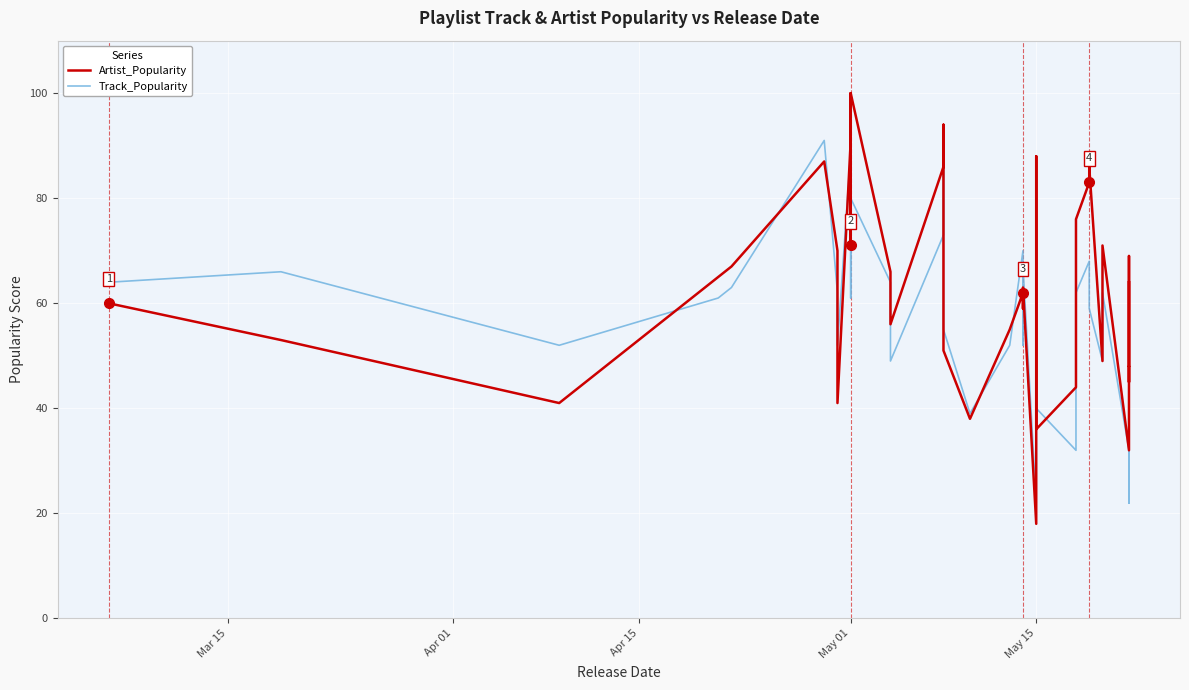

Which category has the lowest value in the Artist_Popularity series?

May 15